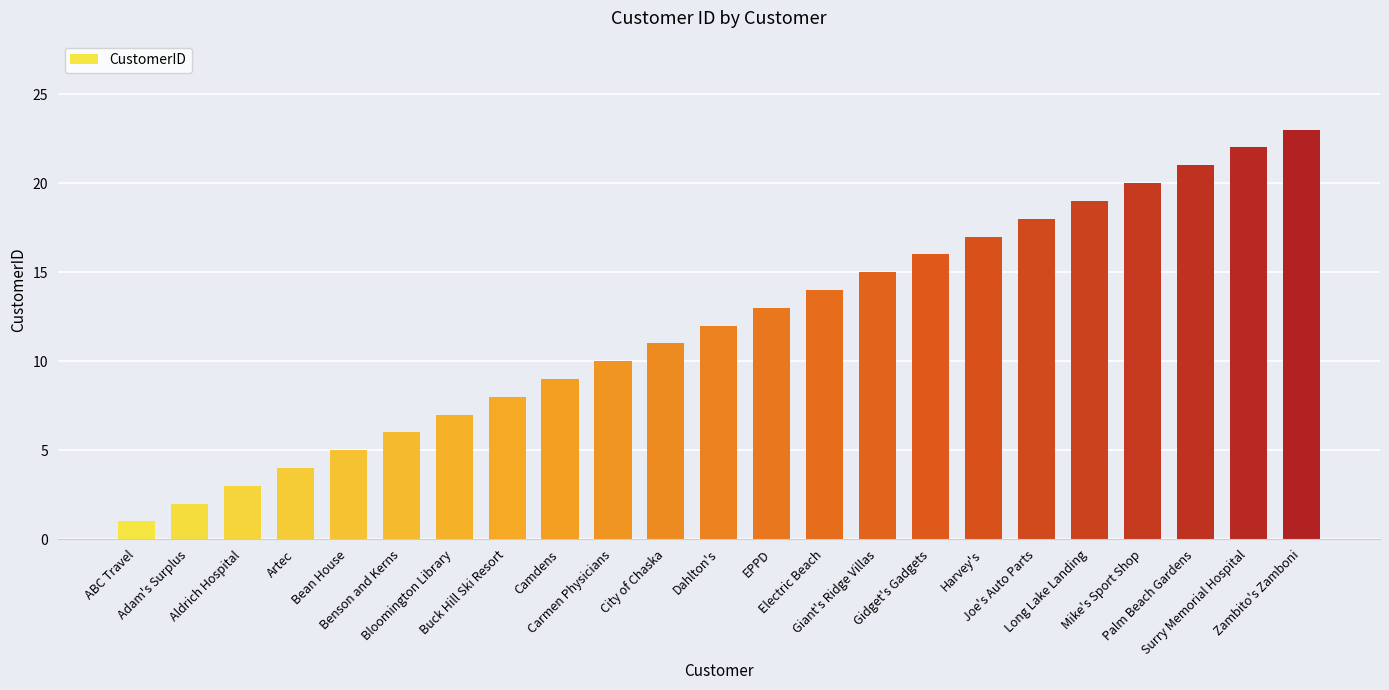

Are the bars horizontal?

No